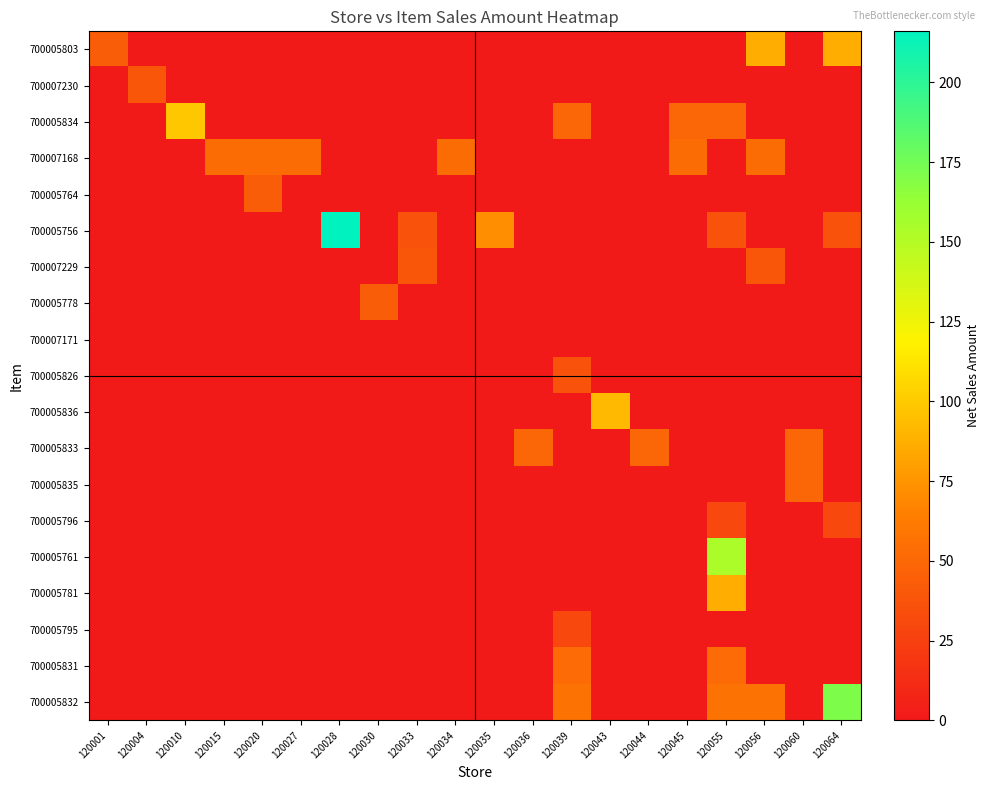

Which series has the largest range (max minus min)?

700005756